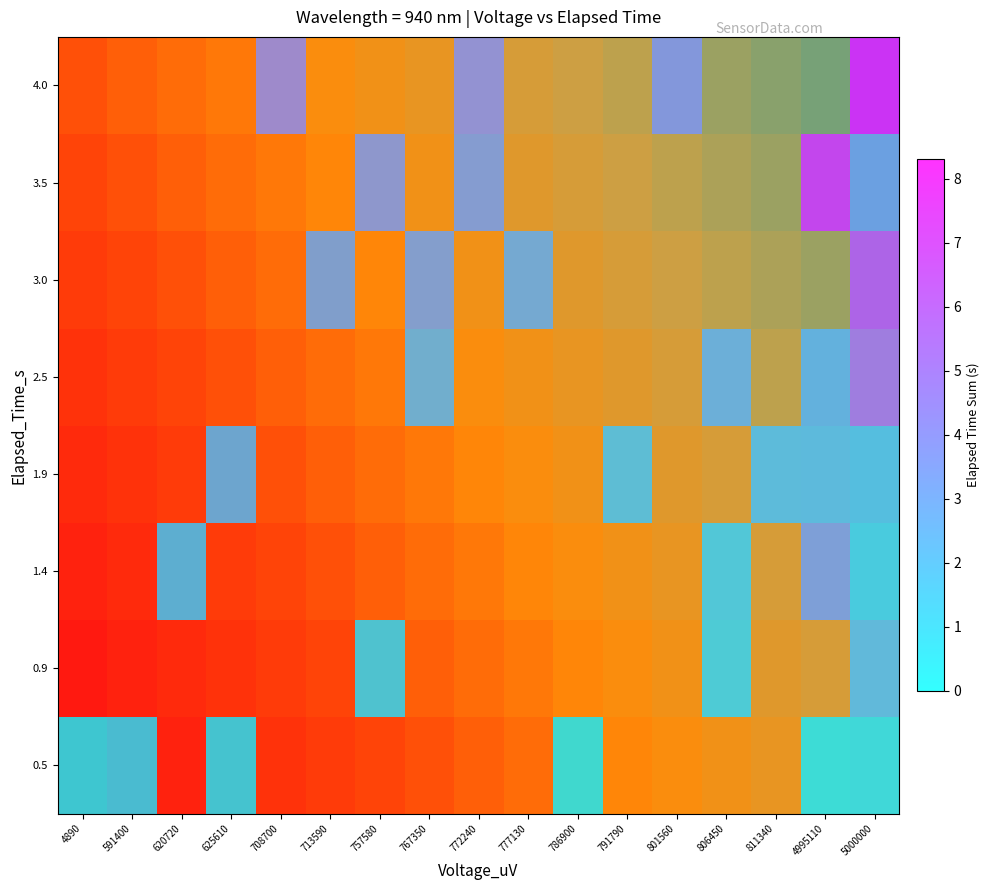

The row_0 series shows nan at 708700. True or false?

False